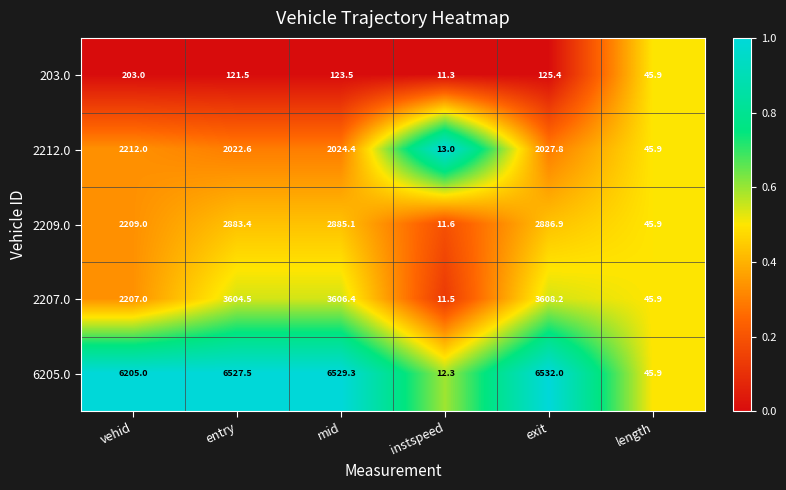

Which series has the widest spread of values?

6205.0